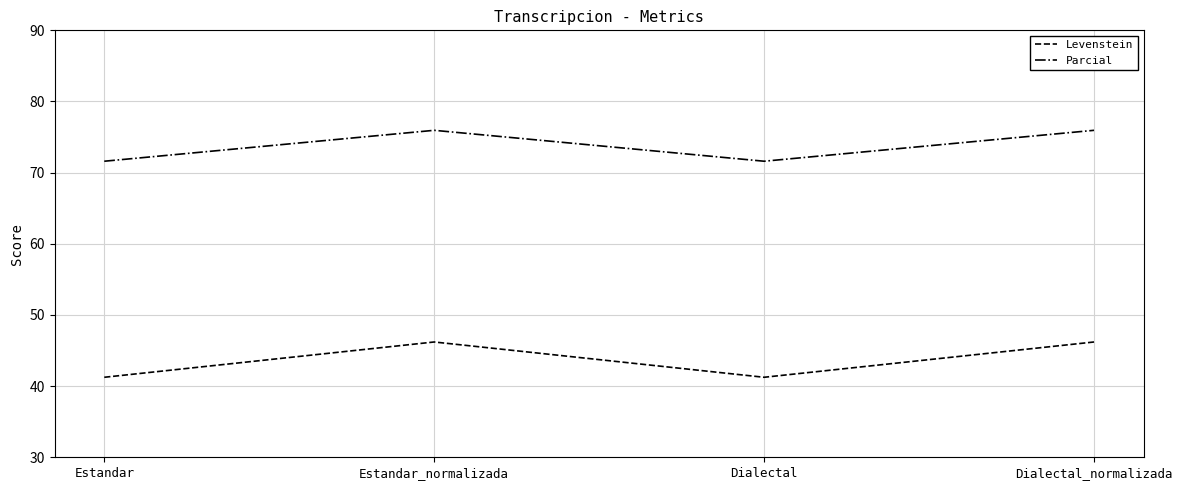

True or false: Levenstein and Parcial intersect in this chart.

False